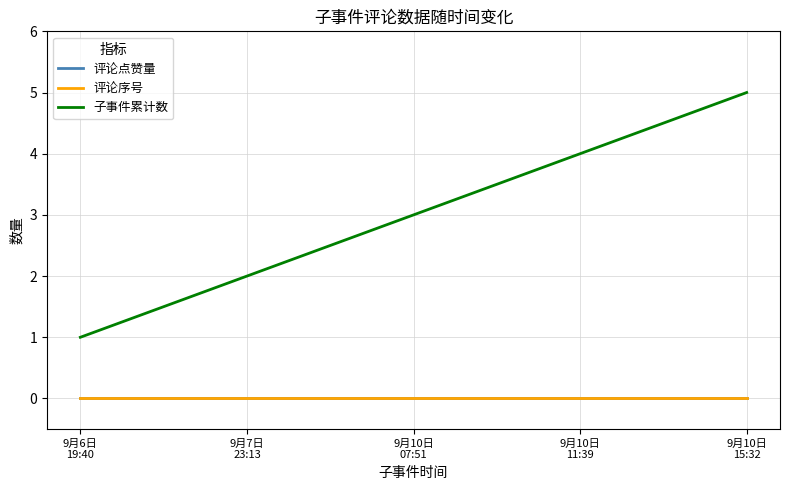

What is the difference between the second highest and second lowest values in the 子事件累计数 series?

2